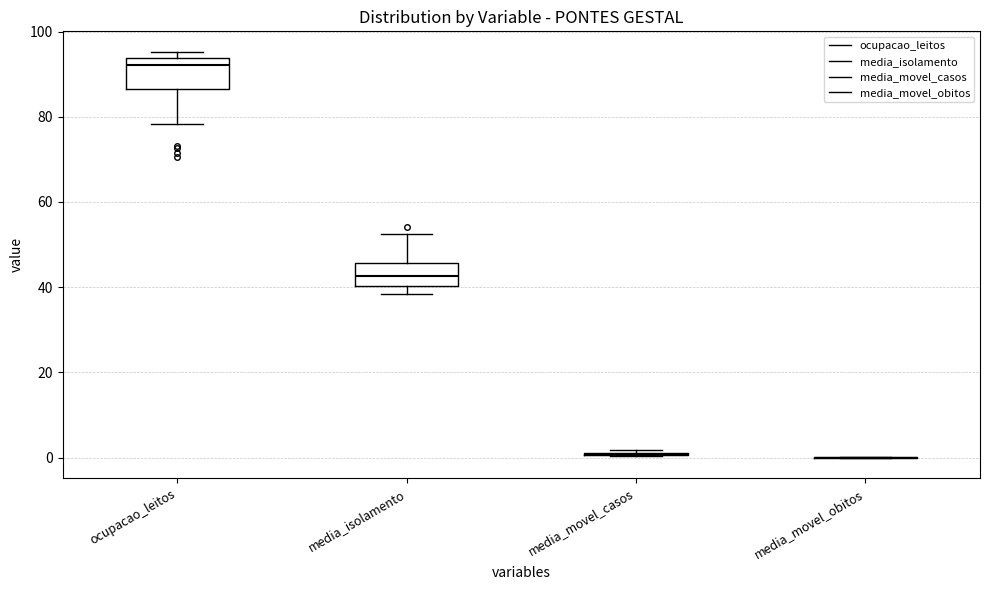

Reading left to right, transcribe this box plot: for each box, give where its median line is, the range the box spans, and where its two whiskers end, as read against the y-axis. The values are not printed on the chart, so give them approximately, as read against the axis.

ocupacao_leitos: median 92, box 86 to 94, whiskers 78 to 96
media_isolamento: median 42, box 40 to 46, whiskers 38 to 52
media_movel_casos: box collapsed to a line at 0, whiskers 0 to 2
media_movel_obitos: box collapsed to a line at 0, whiskers 0 to 0